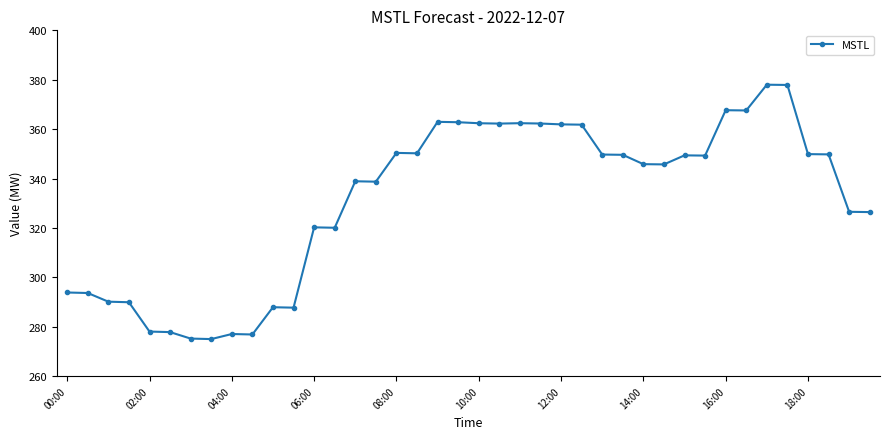

What is the maximum value shown in the chart?

378.0